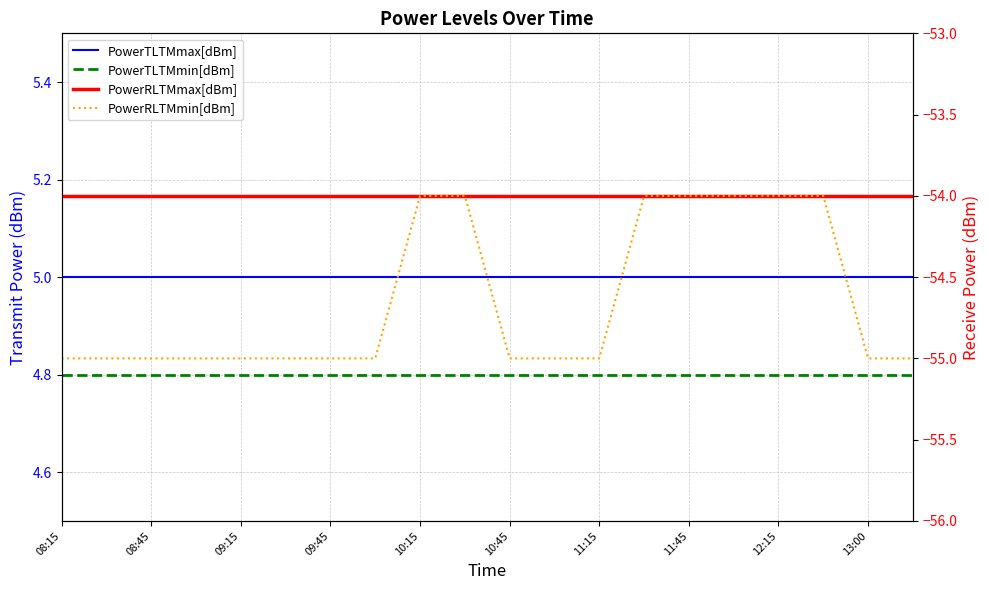

Which series changed the most between 10 and 17?

PowerRLTMmin[dBm]